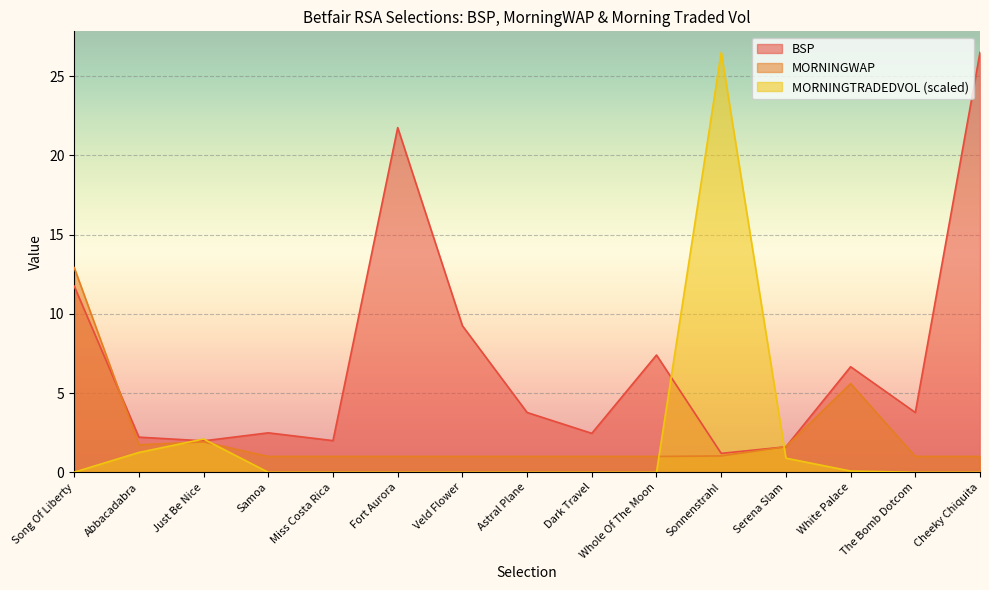

Reading right to left, extract all data points from this chart.

BSP: 26.5	3.8	6.7	1.6	1.2	7.4	2.5	3.8	9.2	21.8	2.0	2.5	2.0	2.2	11.8
MORNINGWAP: 1.0	1.0	5.6	1.6	1.0	1.0	1.0	1.0	1.0	1.0	1.0	1.0	1.9	1.7	12.9
MORNINGTRADEDVOL: 0.0	0.0	0.1	0.9	26.5	0.0	0.0	0.0	0.0	0.0	0.0	0.0	2.1	1.3	0.0